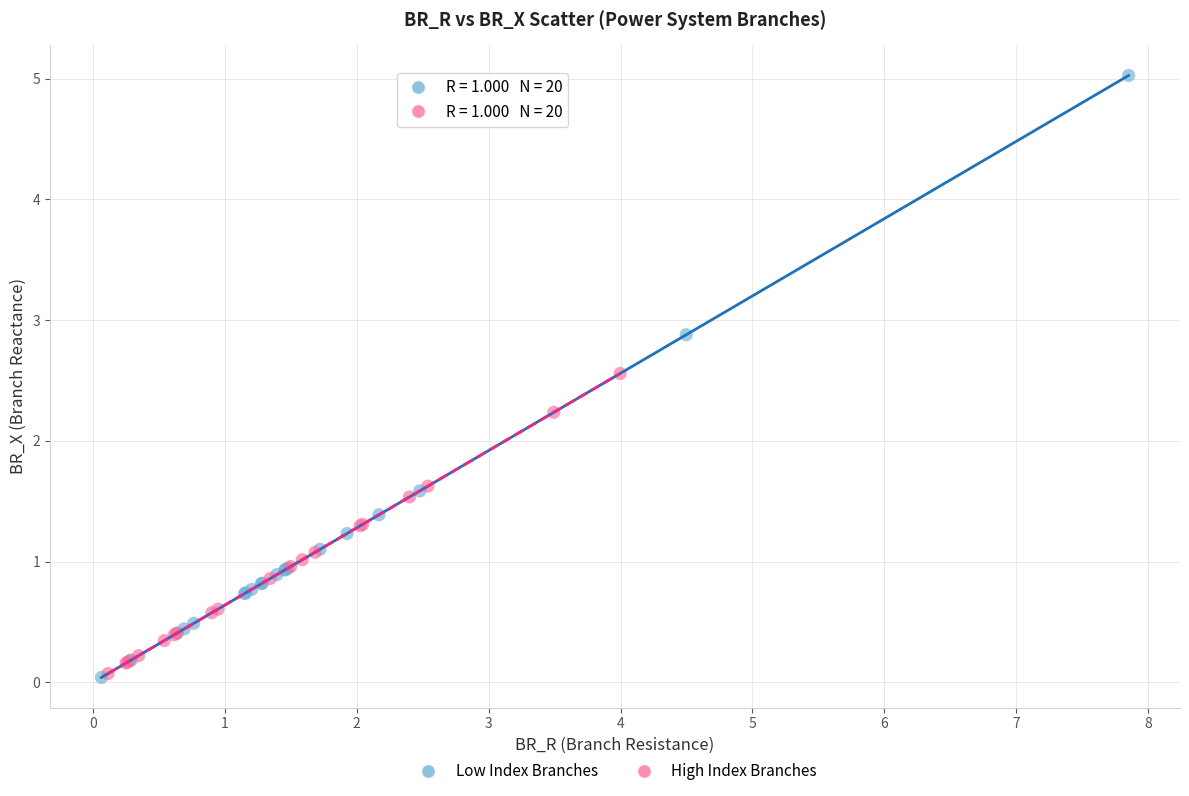

Which series contains the highest Y value?

Low Index Branches